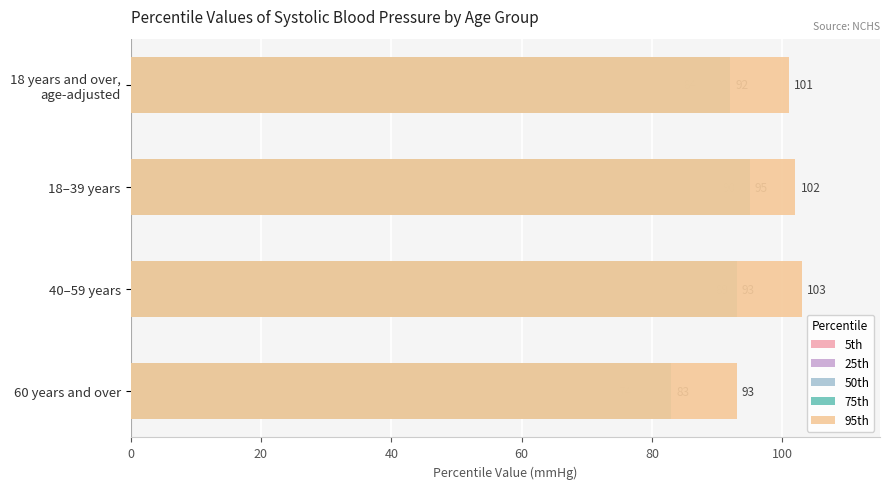

What is the smallest value displayed?

49